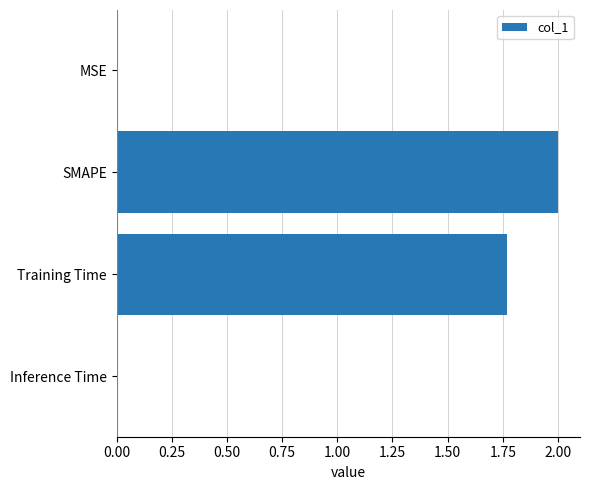

Between MSE and SMAPE, which is larger?

SMAPE